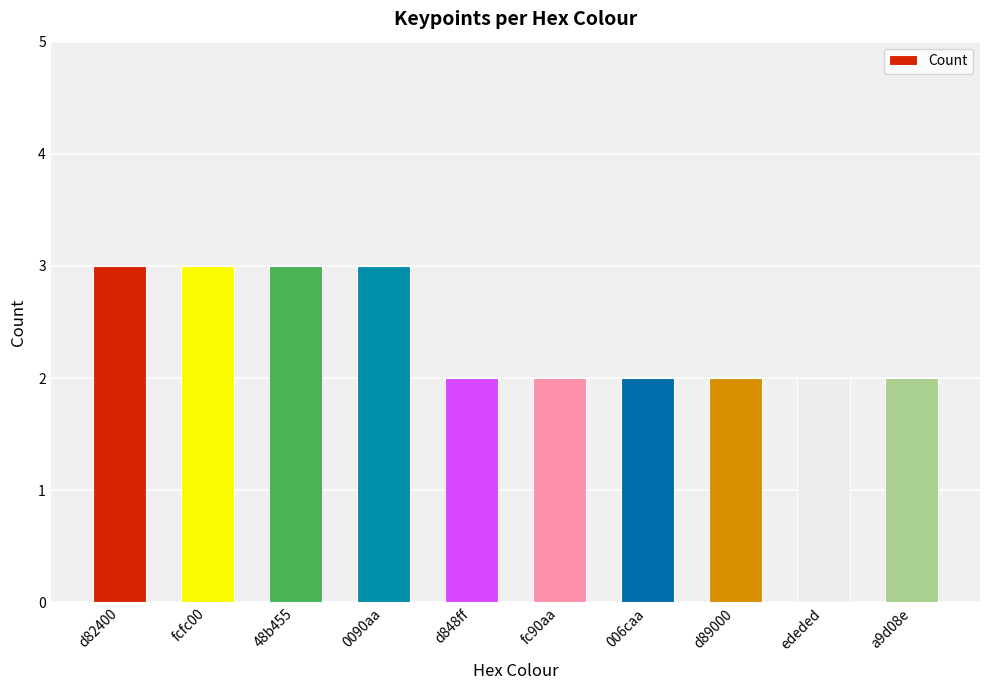

Approximately how many times larger is the value at 48b455 compared to d82400?

1.0